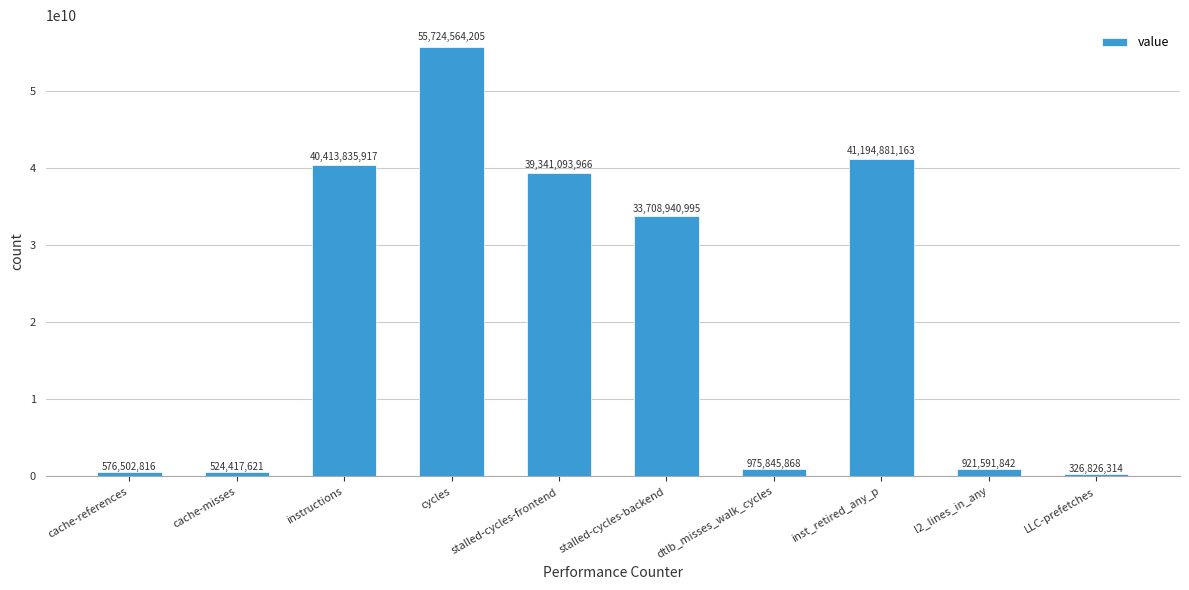

Rank the categories by value from highest to lowest.

cycles, inst_retired_any_p, instructions, stalled-cycles-frontend, stalled-cycles-backend, dtlb_misses_walk_cycles, l2_lines_in_any, cache-references, cache-misses, LLC-prefetches